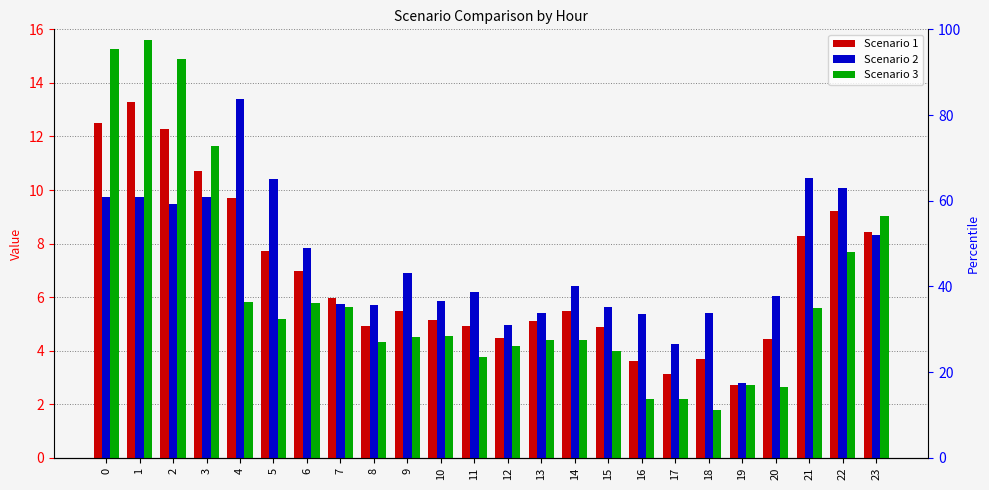

What is the value of the Scenario 3 bar at the 24th from the left?

9.0